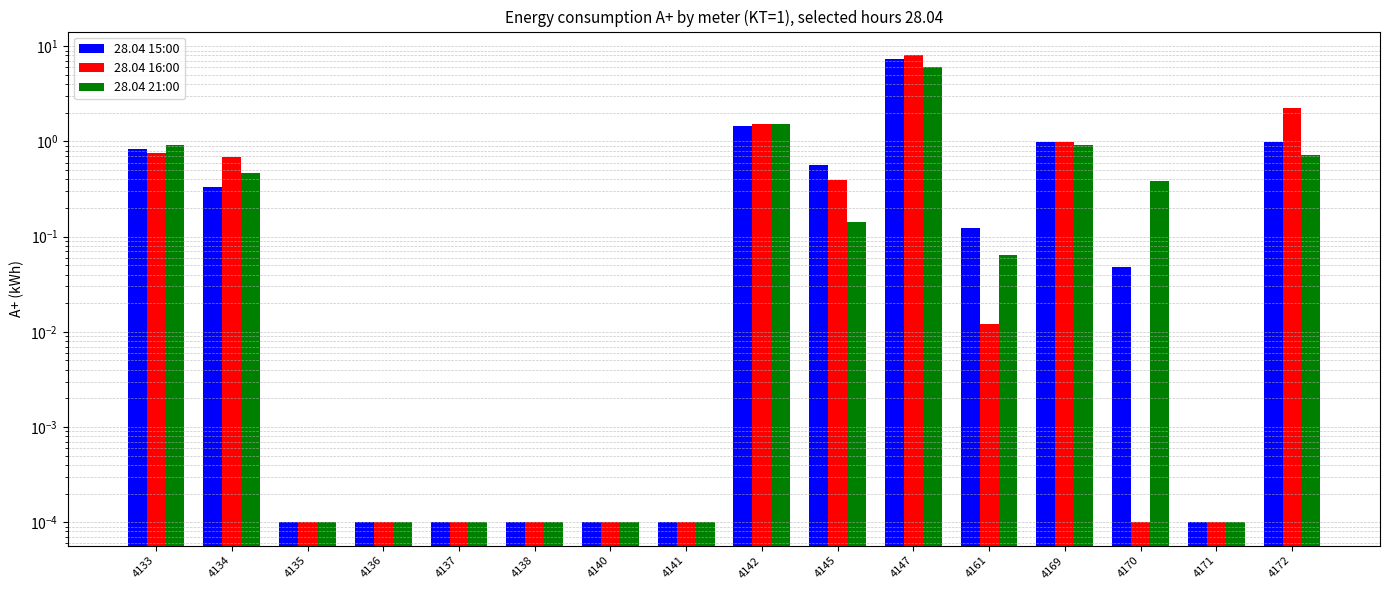

Between 4137 and 4172, which is larger?

4172